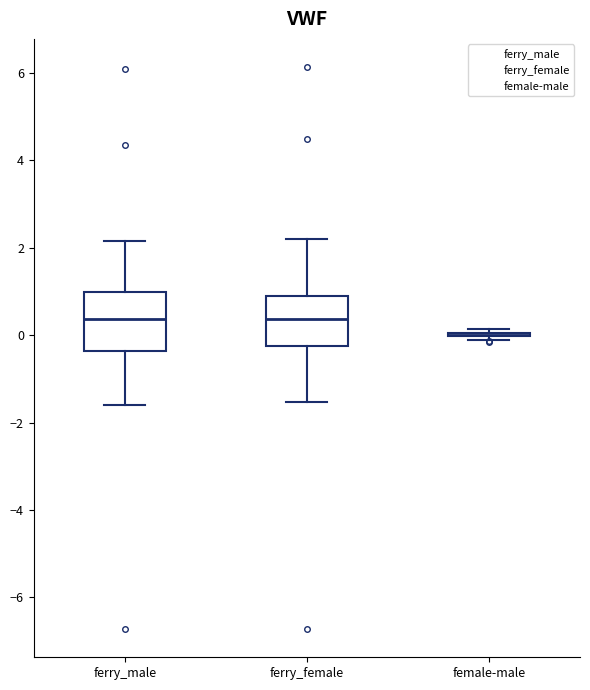

Where does the median line of the box for ferry_male sit on the y-axis? The values are not printed on the chart, so give them approximately, as read against the axis.

0.4